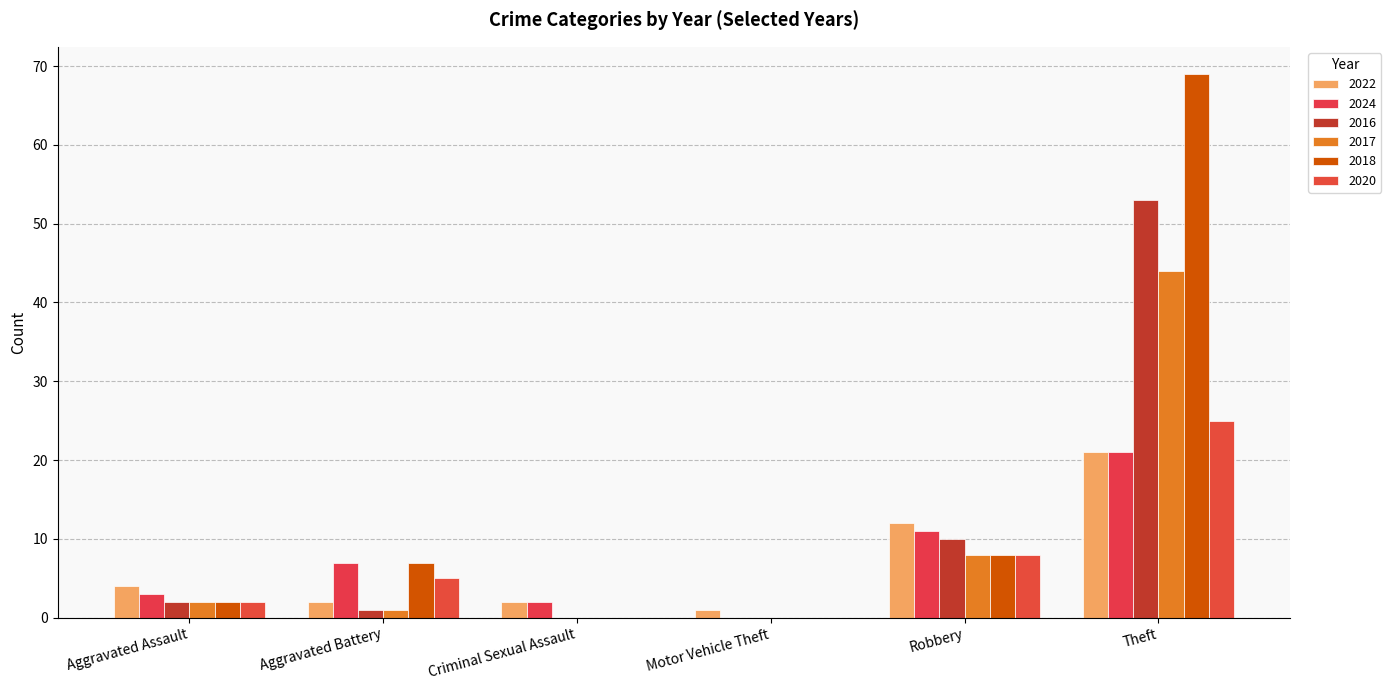

Are the bars grouped side by side (vs. stacked)?

Yes